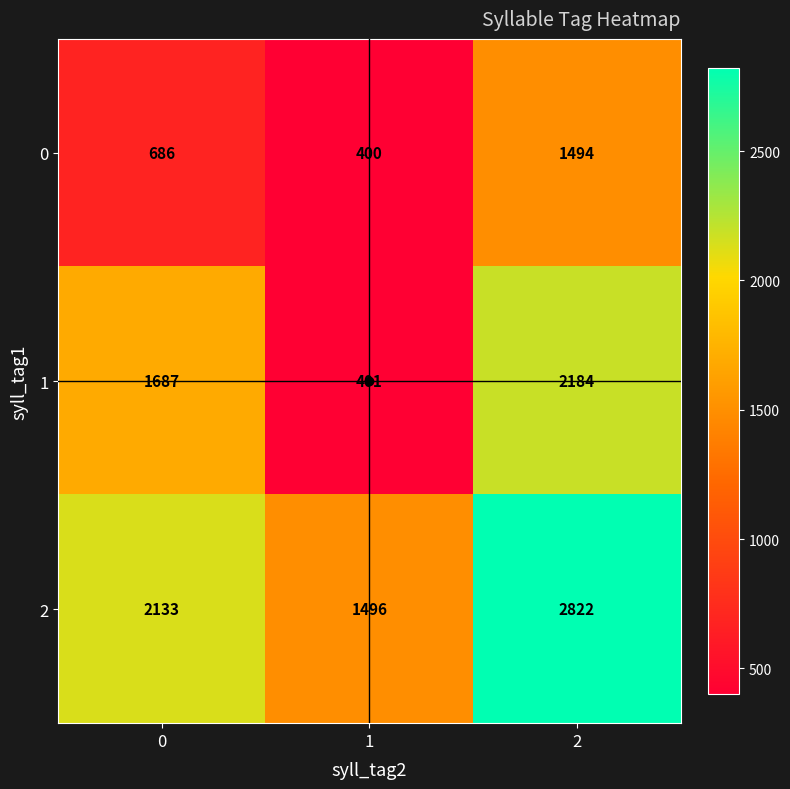

Count the number of categories in the chart.

3